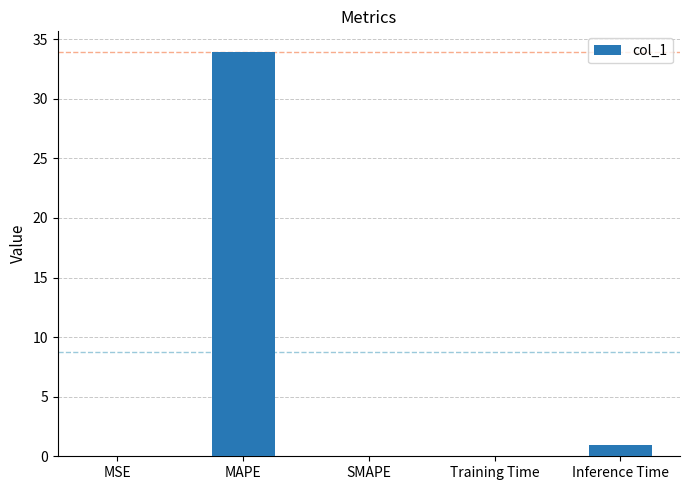

What is the sum of the values at Inference Time and SMAPE?

0.9